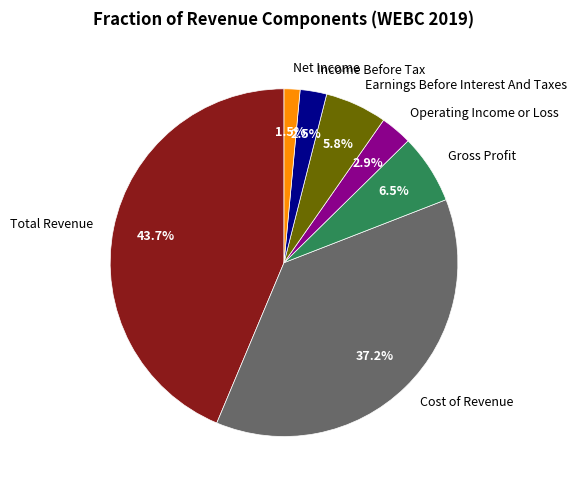

Which slice is the largest?

Total Revenue